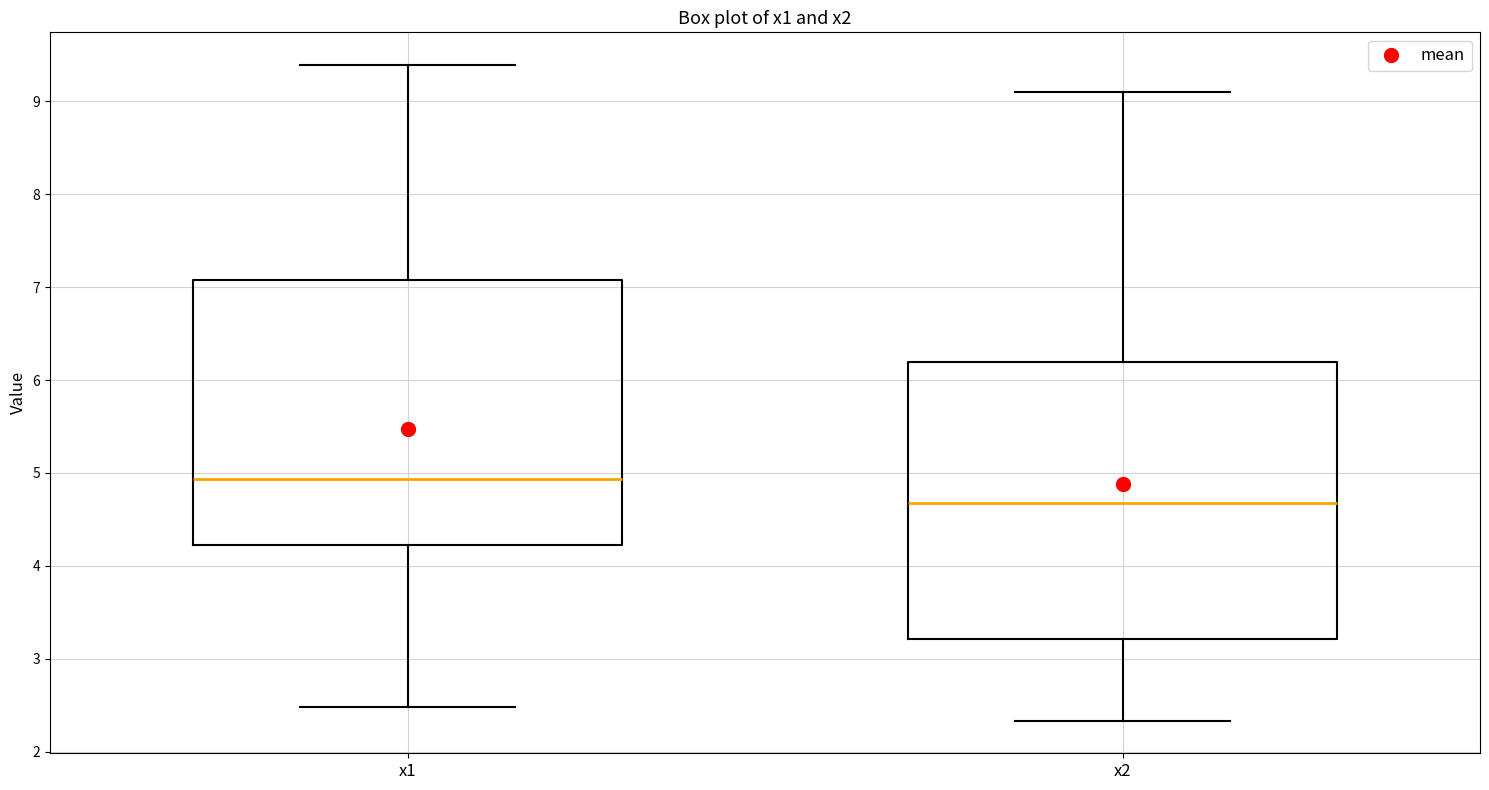

Which box has the lowest median line?

x2